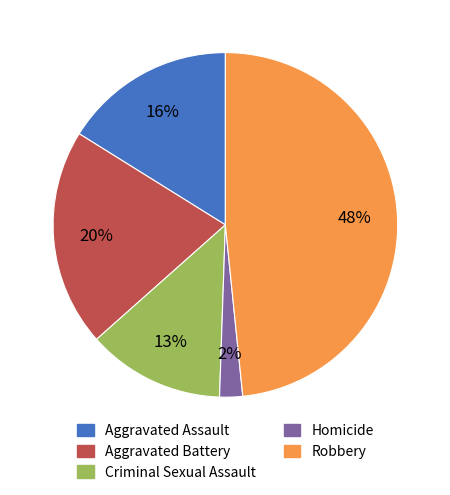

Which has a higher value, Aggravated Battery or Homicide?

Aggravated Battery